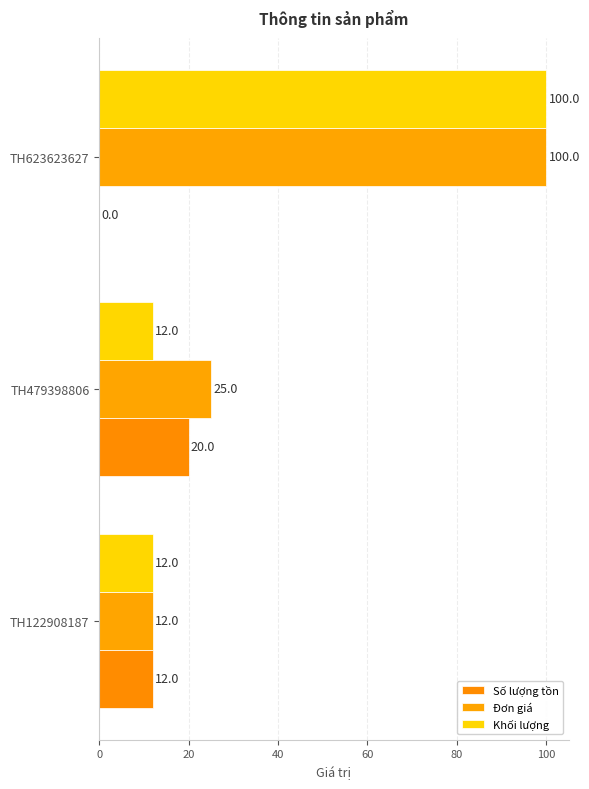

How many distinct data groups are displayed?

3